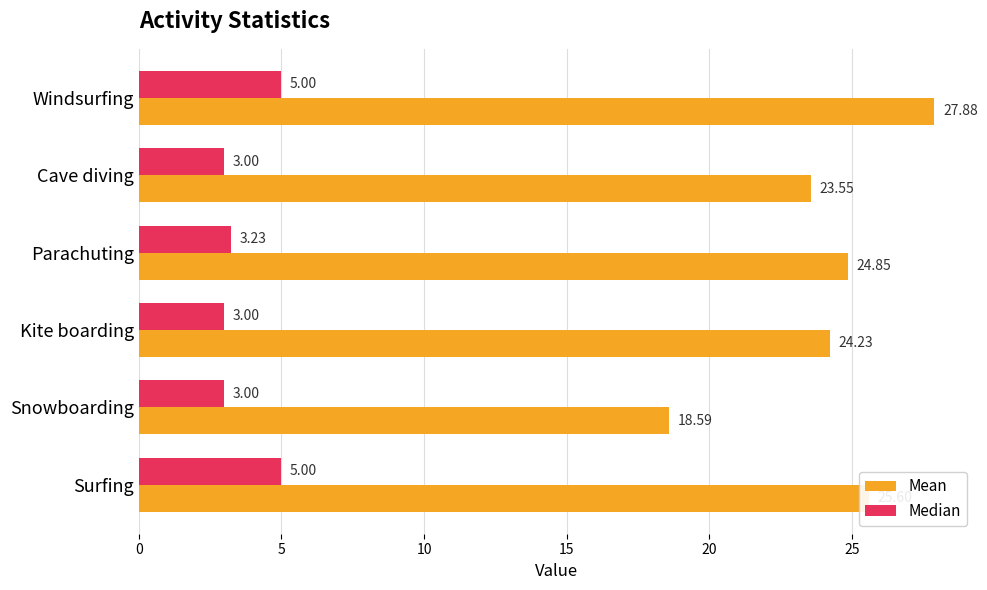

At which label is Mean closest to 23?

Cave diving